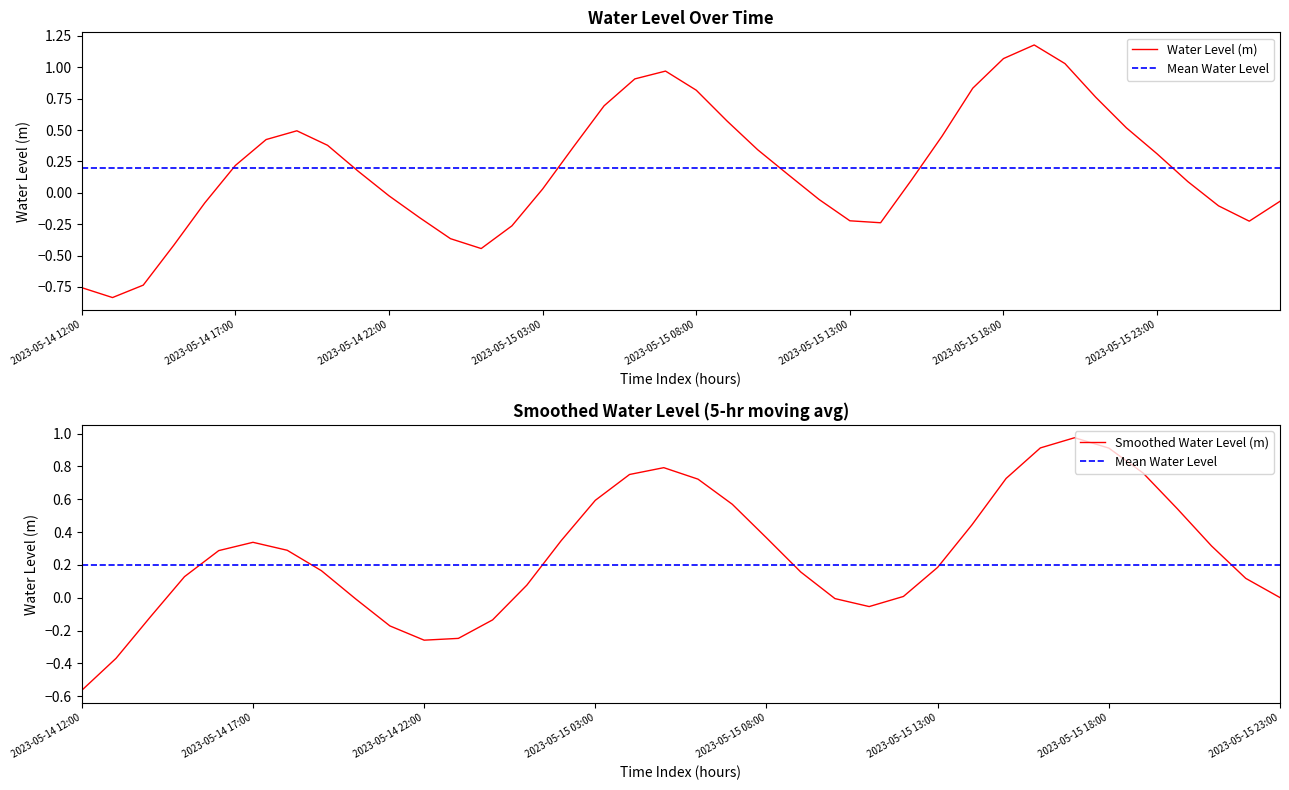

Is it true that the value at 2023-05-15 18:00 is 1.1?

True